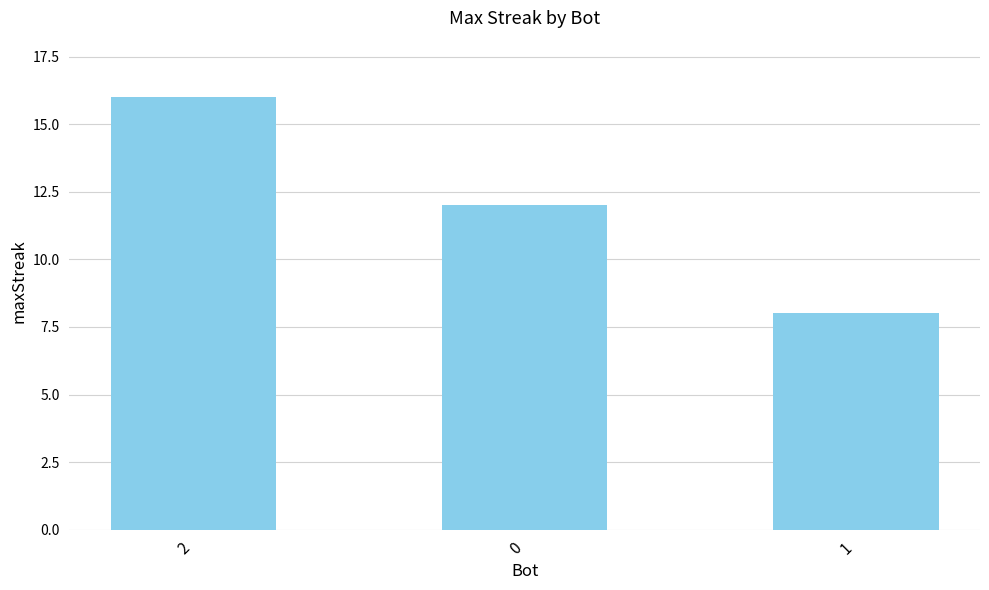

What is the difference between the values at 1 and 2?

8